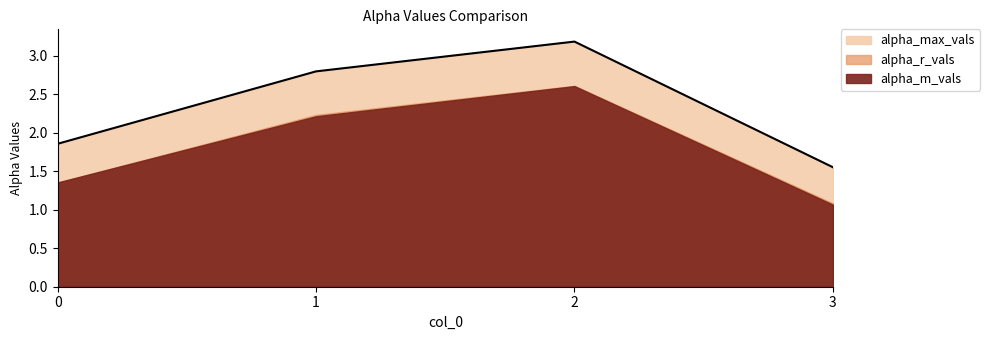

Reading left to right, what are all the values shown in this chart?

alpha_max_vals: 0=1.9	1=2.8	2=3.2	3=1.6
alpha_r_vals: 0=1.4	1=2.2	2=2.6	3=1.1
alpha_m_vals: 0=1.4	1=2.2	2=2.6	3=1.1